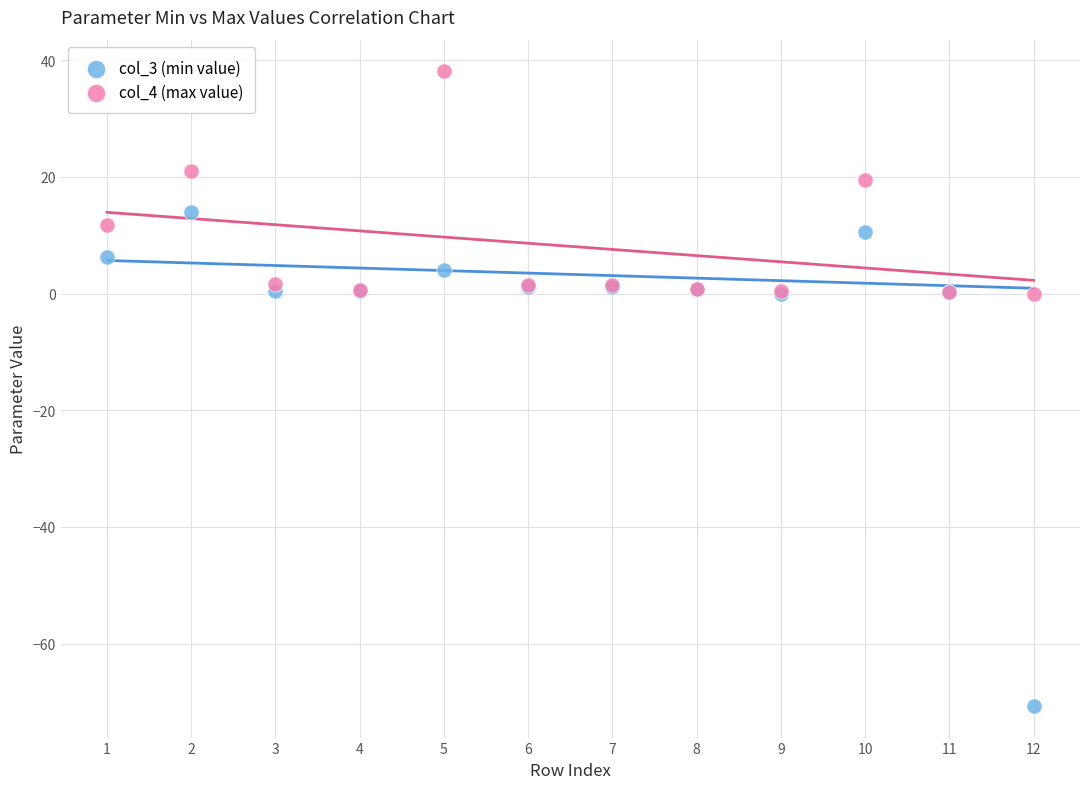

Which series contains the highest Y value?

col_4 (max value)